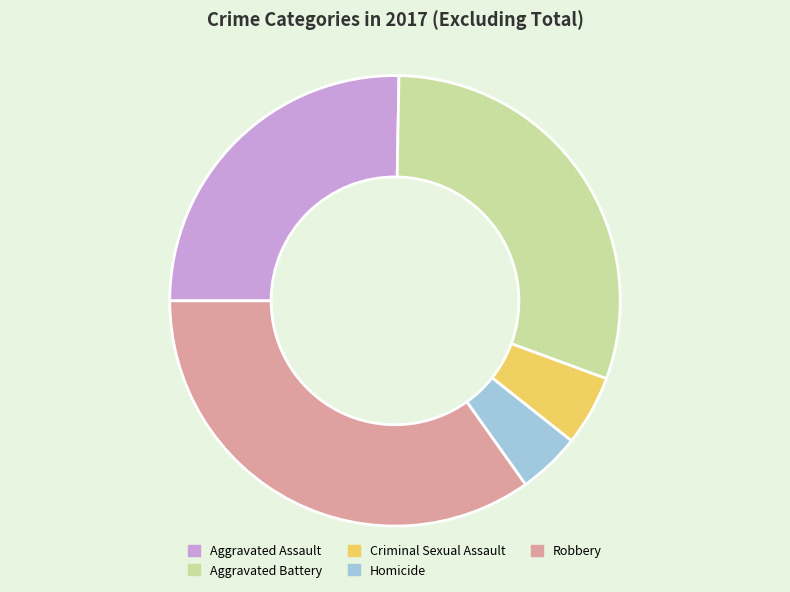

Is the sum of Homicide and Aggravated Assault greater than half?

No